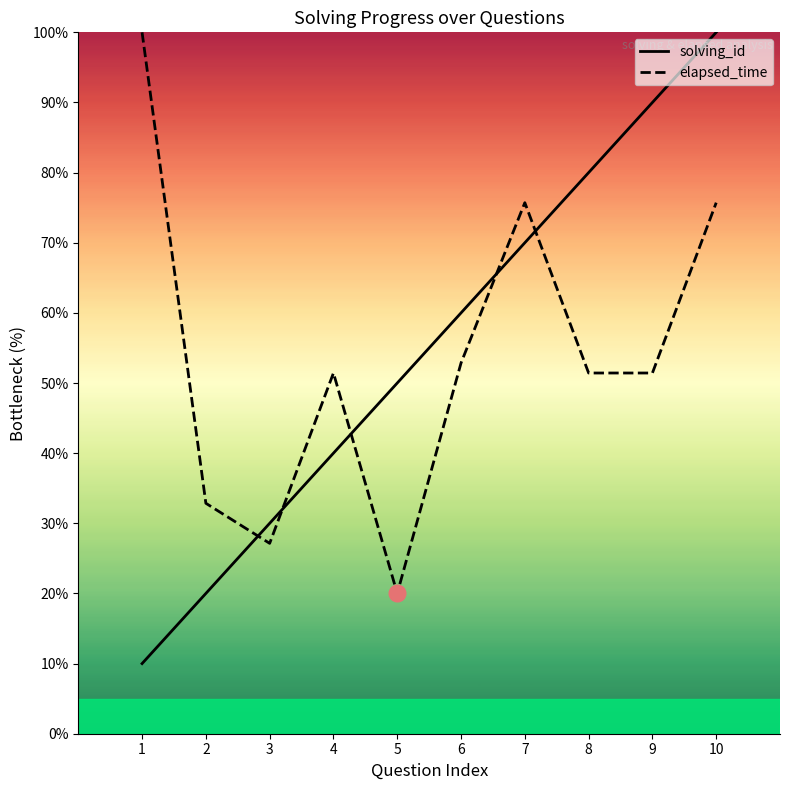

The elapsed_time series shows 51.4 at 9. True or false?

True